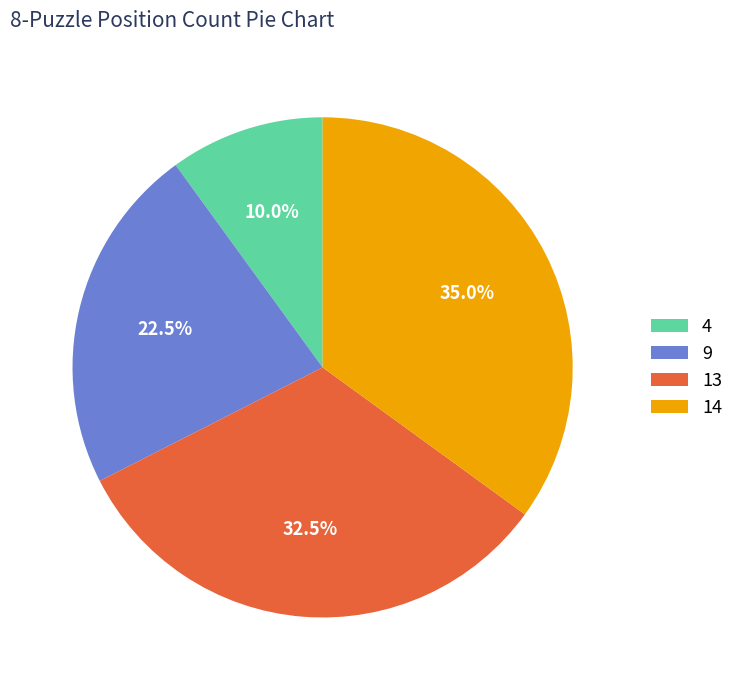

To the nearest percent, what is the difference between the 4 and 14 slice percentages?

25%